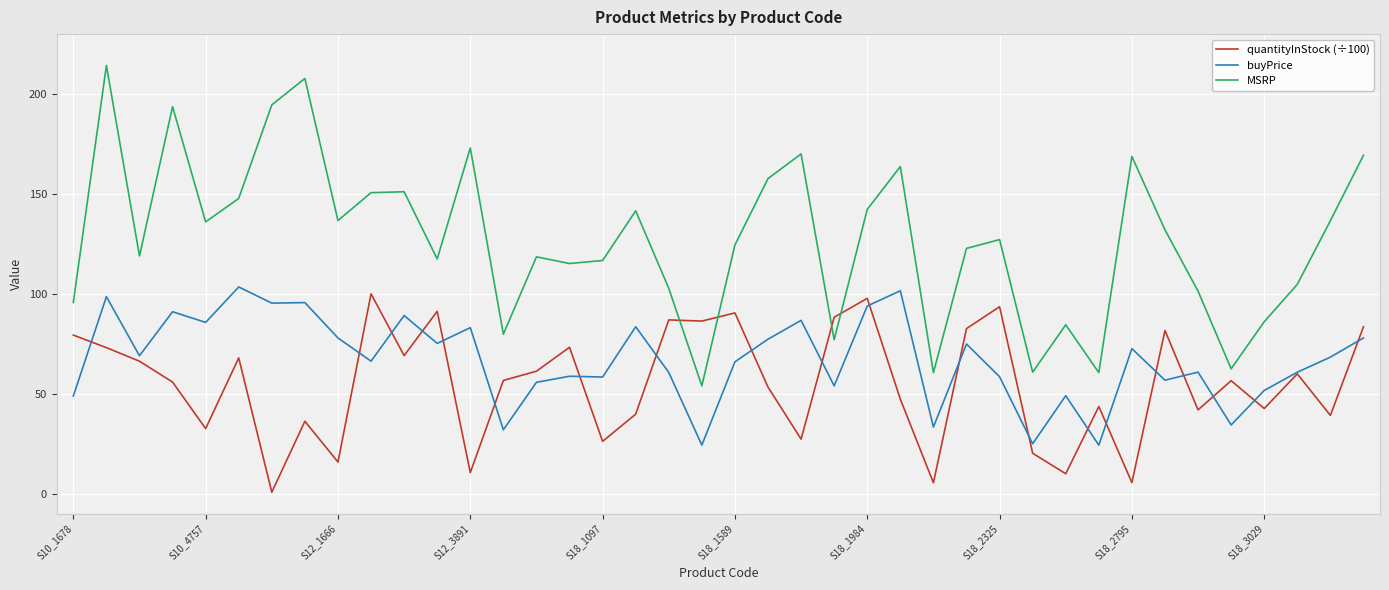

Which series ends up on top after the final intersection of MSRP and quantityInStock (÷100)?

MSRP